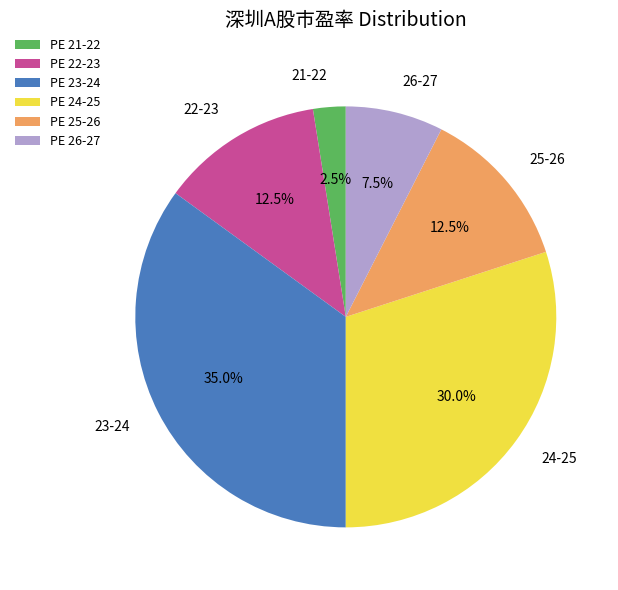

Do 22-23 and 23-24 together represent more than half of the pie?

No